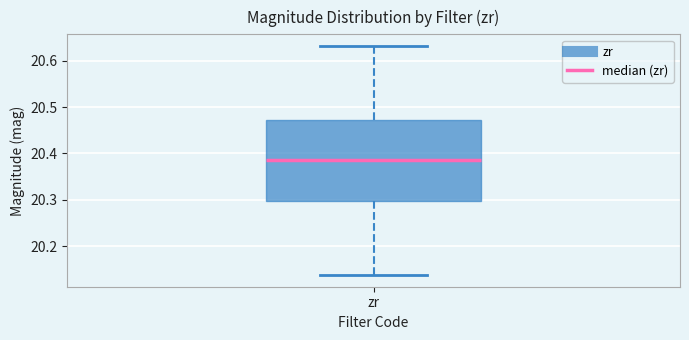

Where is the upper edge of the box for zr on the y-axis? The values are not printed on the chart, so give them approximately, as read against the axis.

20.47